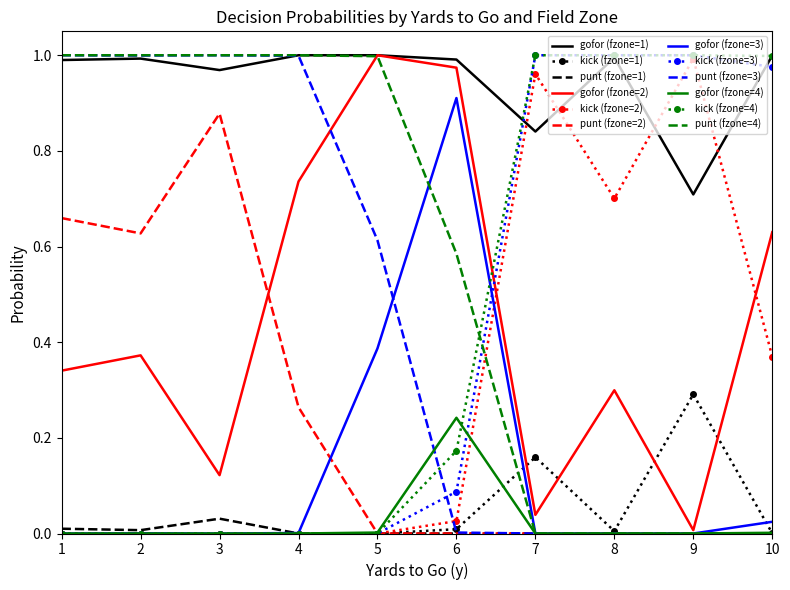

The value of punt (fzone=4) at 7 is -0.3. True or false?

False